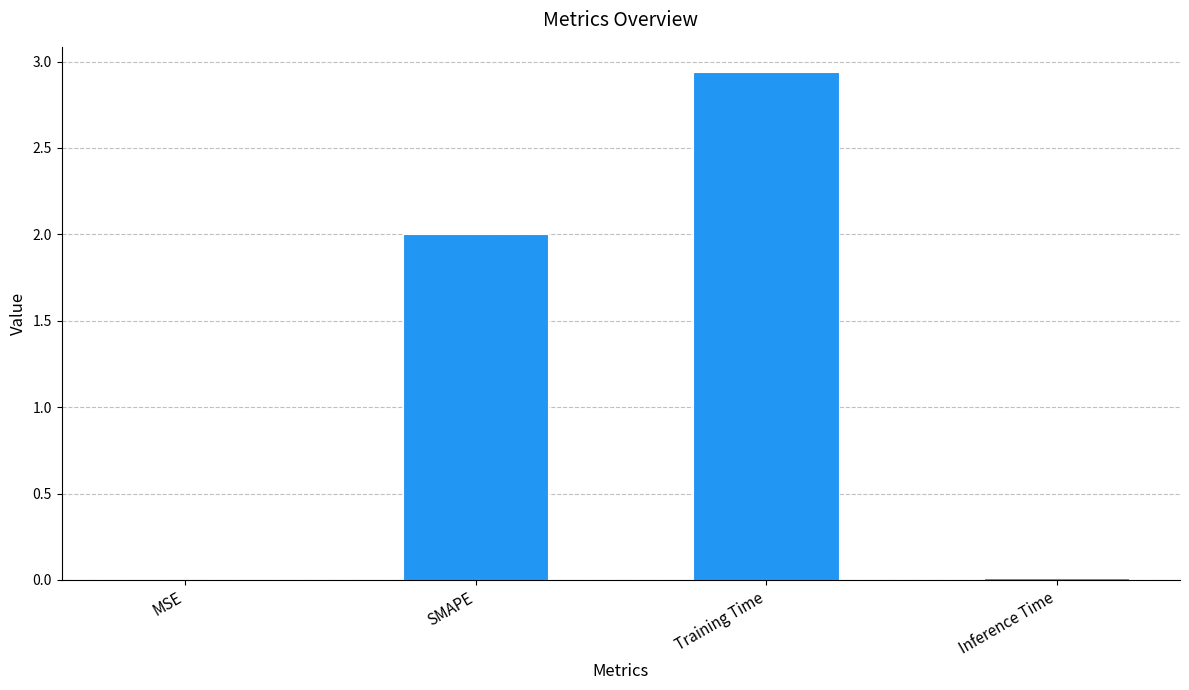

At which category does the chart reach its peak across all series?

Training Time